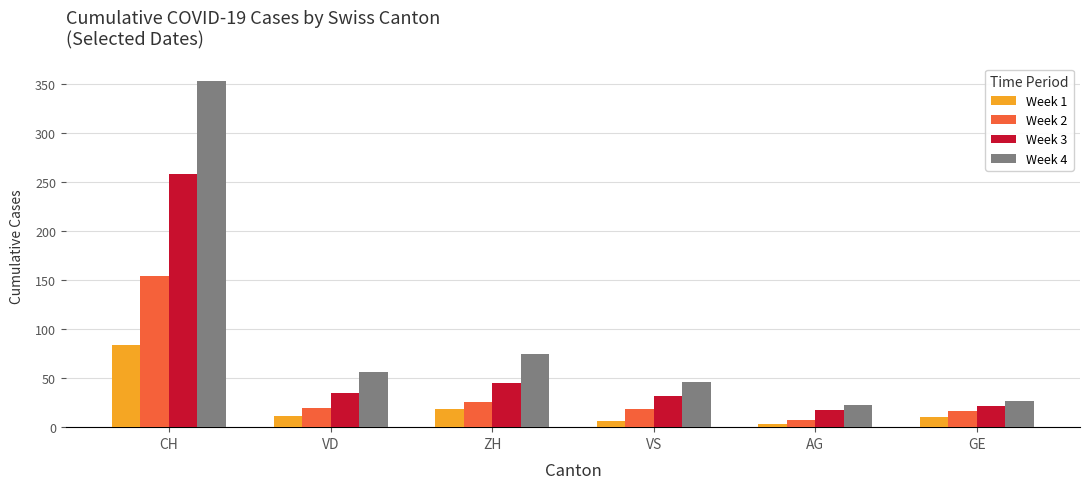

Read the Week 4 value at CH, to the nearest 5.

355